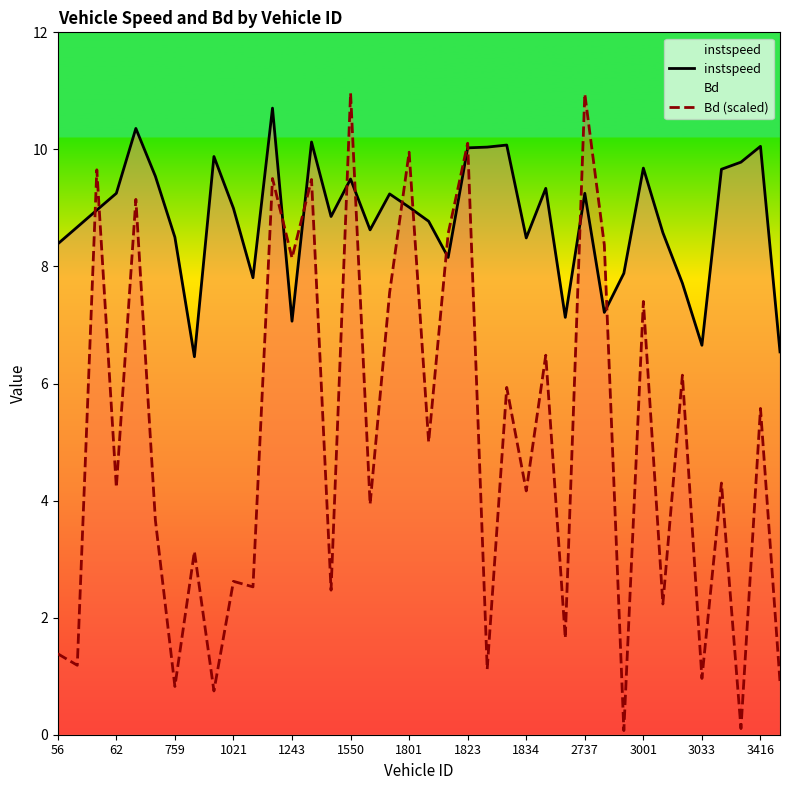

Is it true that instspeed equals 14.6 at 1801?

False